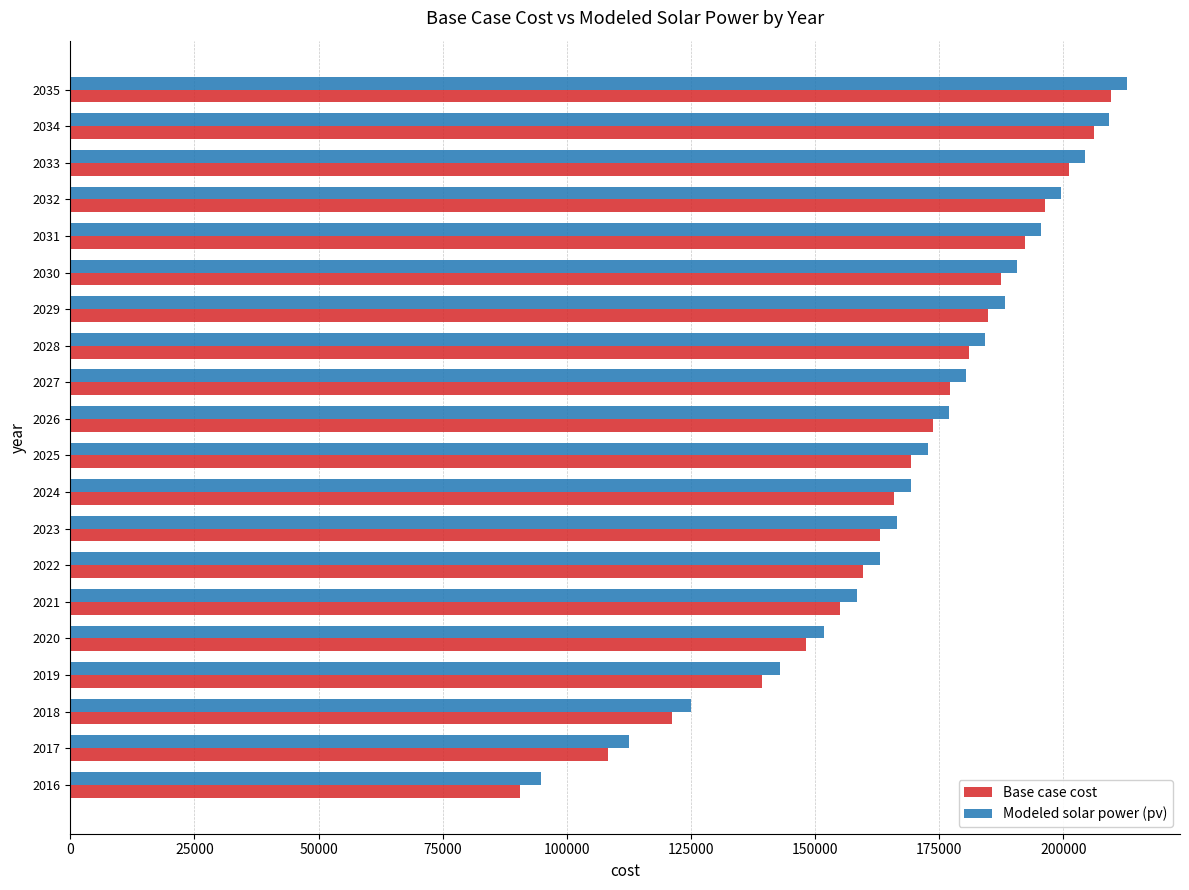

List the series in order of their overall mean, lowest first.

Base case cost, Modeled solar power (pv)